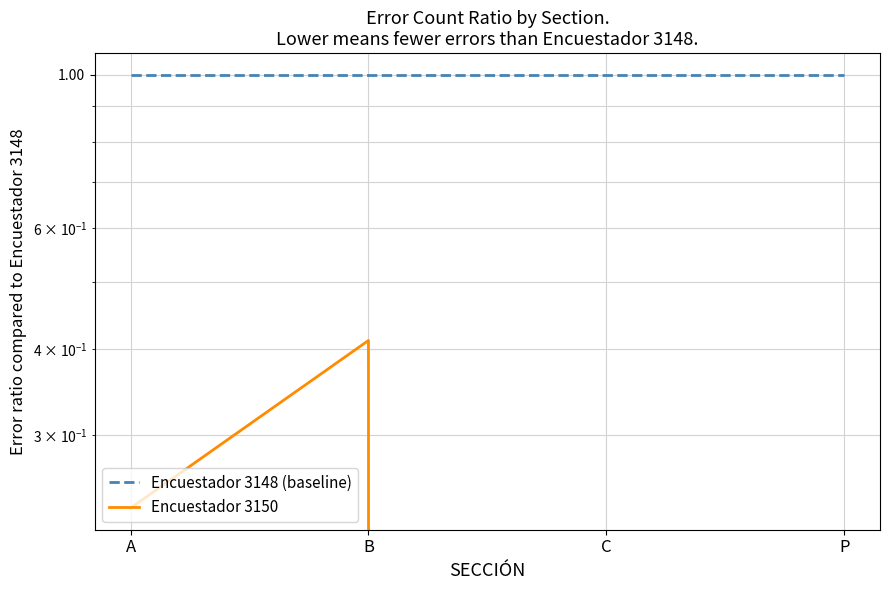

True or false: Encuestador 3148 (baseline) has a value of 1.0 at C.

True